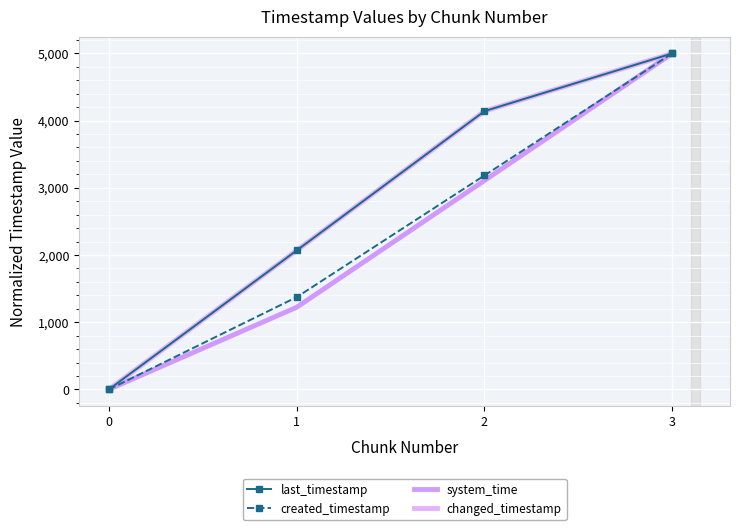

How many values in the system_time series are below 3108?

2